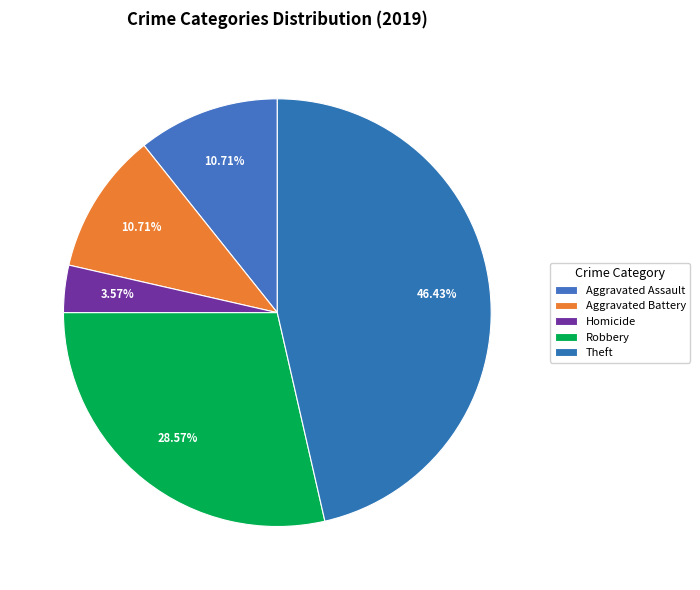

Is there any slice that represents more than half of the pie?

No